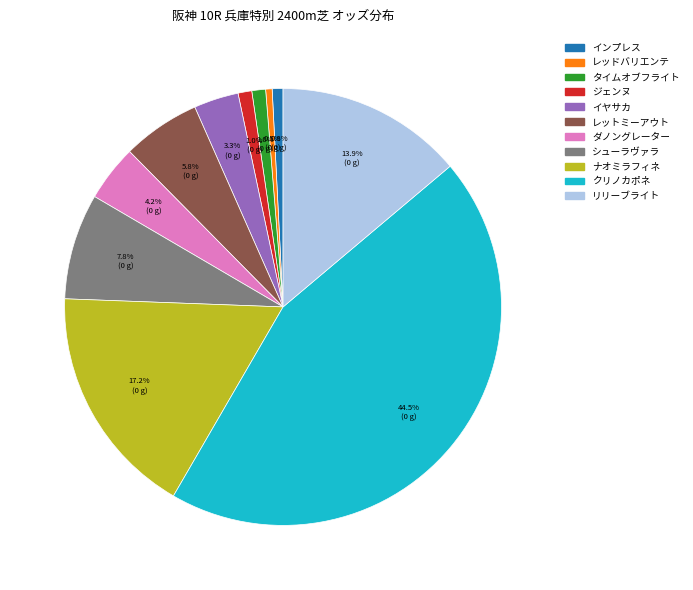

How many segments does this pie chart have?

11